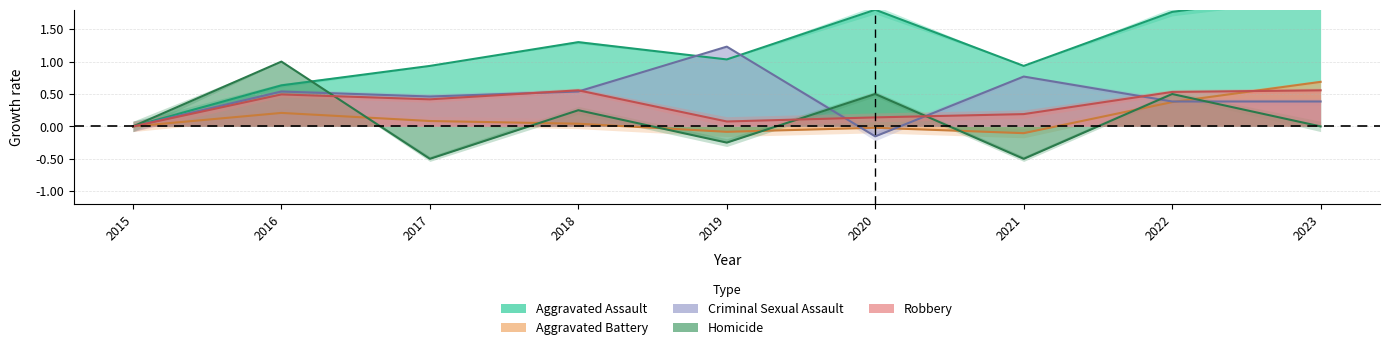

How many data points in Criminal Sexual Assault are less than 0?

1